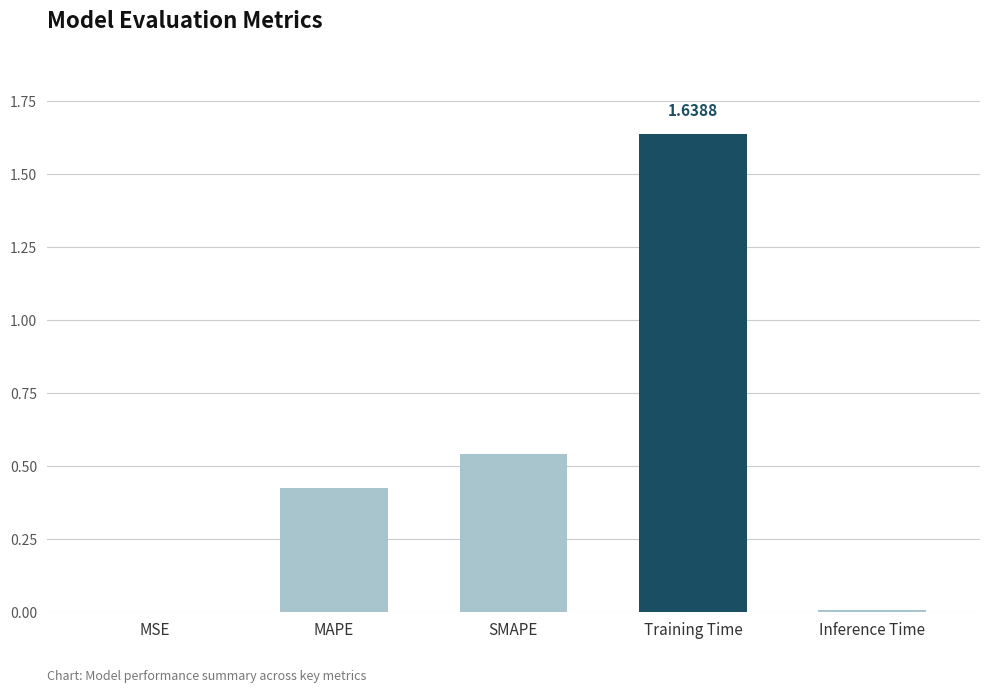

The chart shows a value of 2.2 at Training Time. True or false?

False